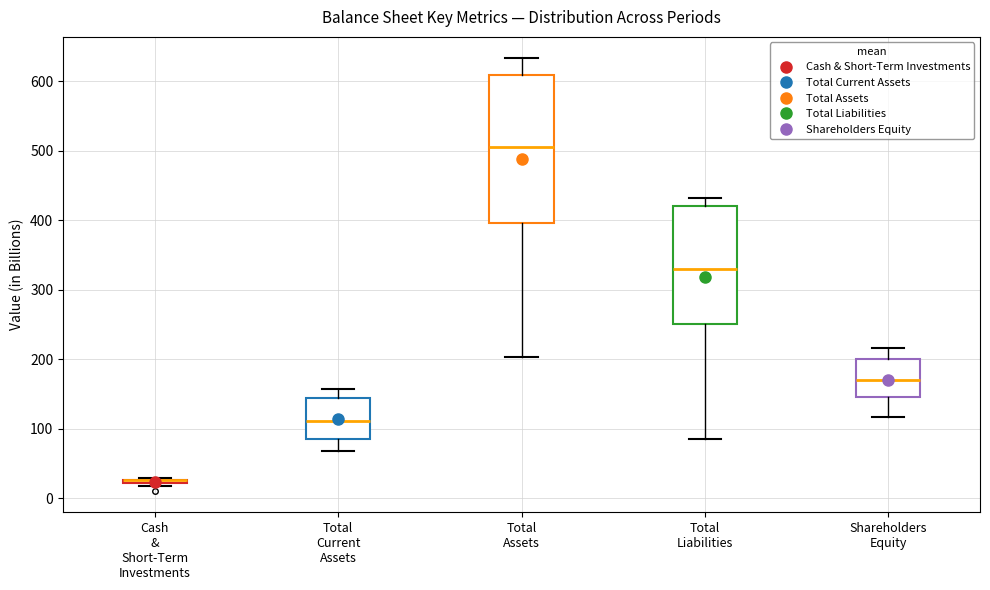

Where does the upper whisker of the box for Shareholders Equity end on the y-axis? The values are not printed on the chart, so give them approximately, as read against the axis.

220